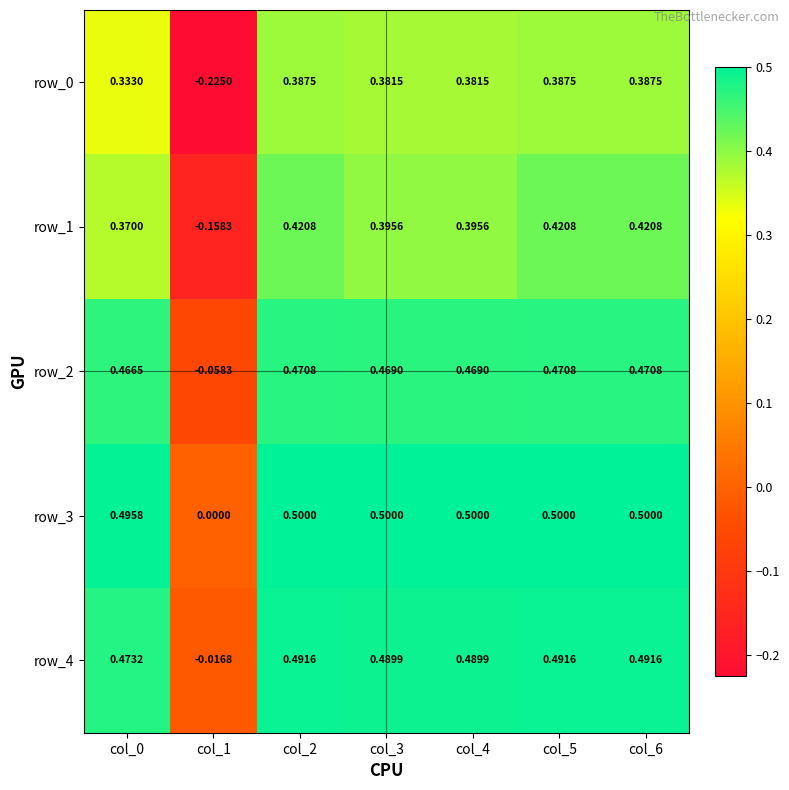

What is the total value across all series at col_1?

-0.5